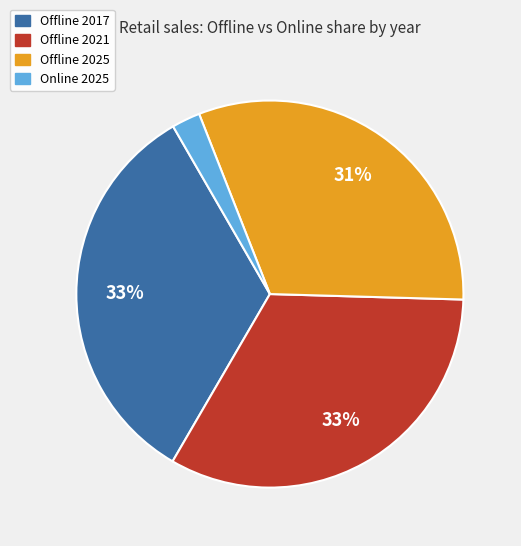

Is there a majority slice in this chart?

No